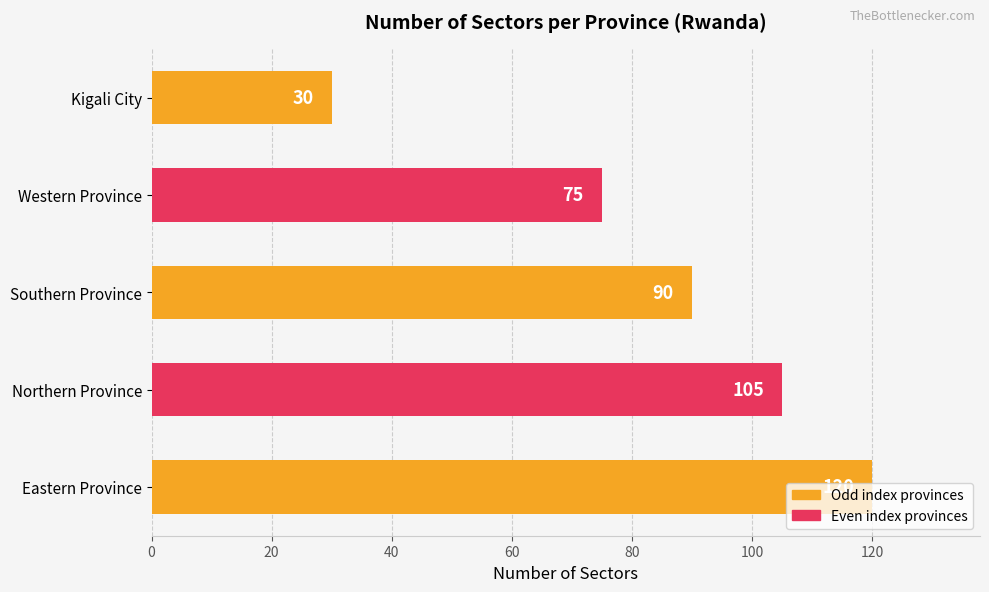

Which label corresponds to the smallest value in the chart?

Kigali City